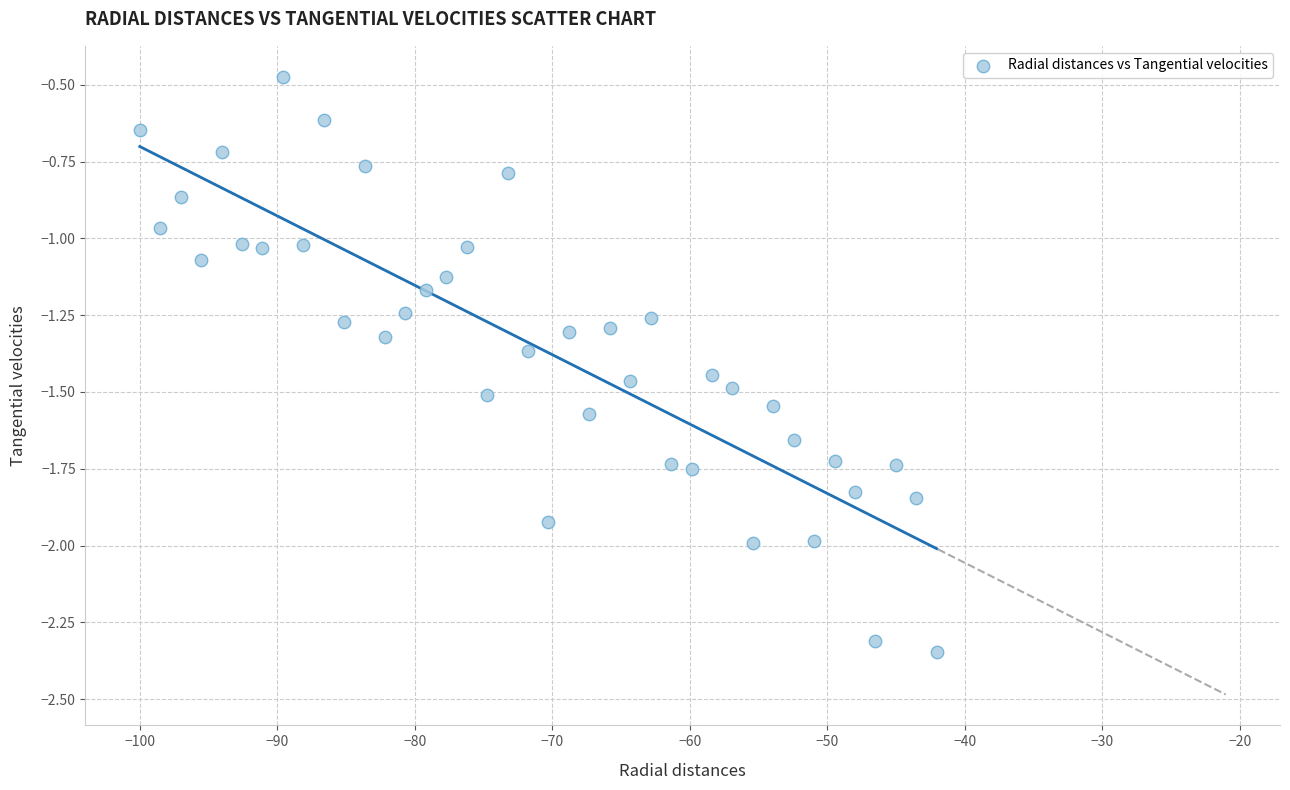

What is the range of X values (max minus min)?

58.0